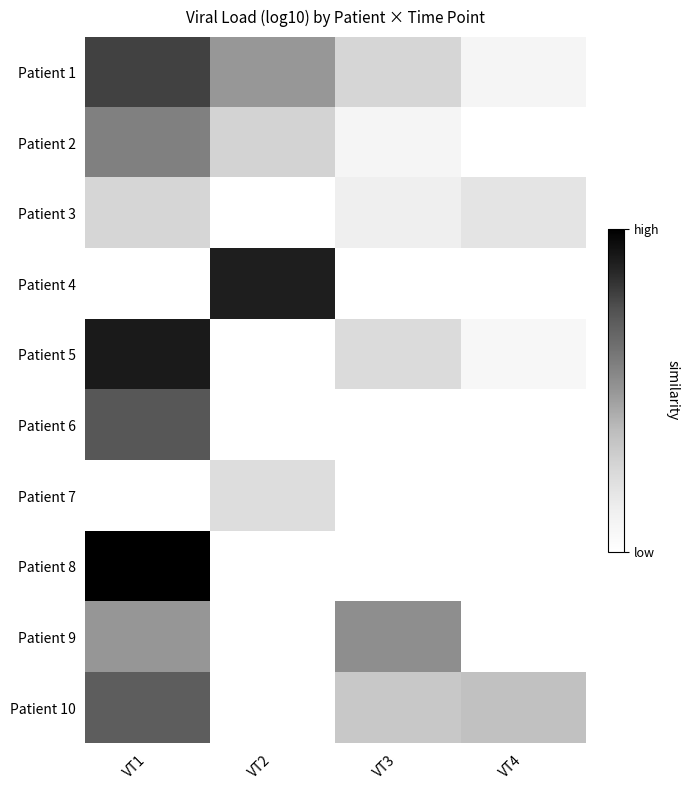

Is it true that Patient 1 equals 1.3 at VT2?

False